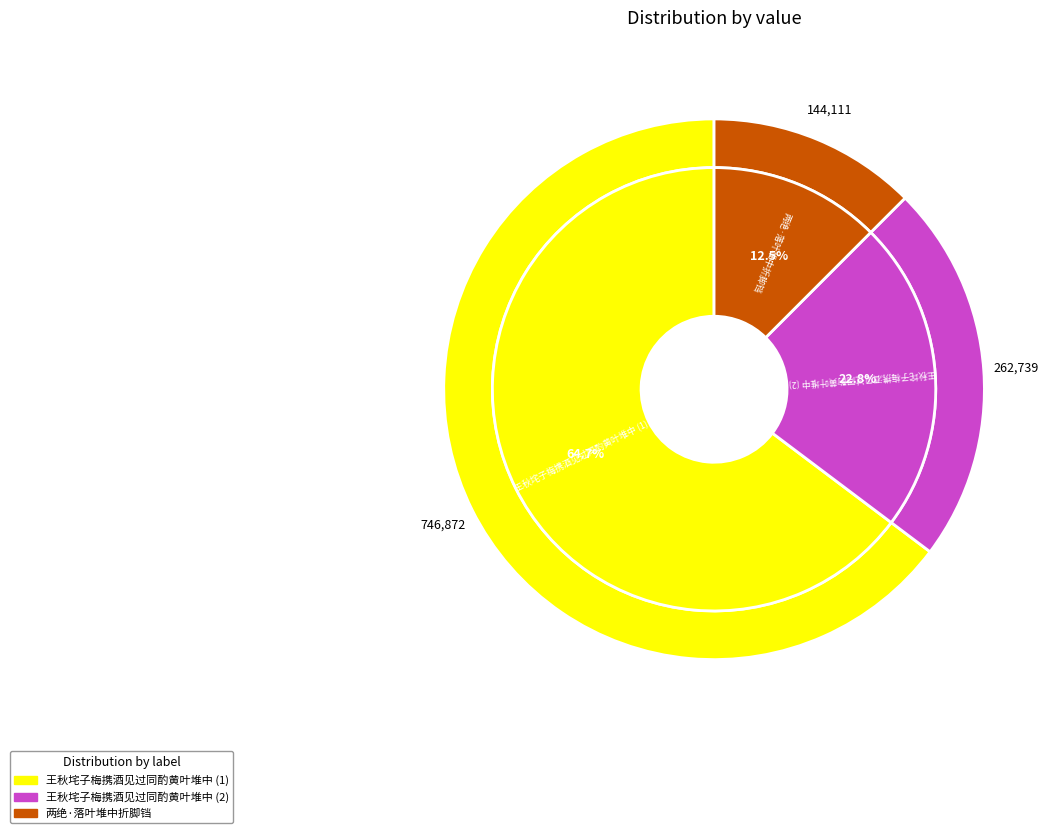

Which slice is the largest?

王秋垞子梅携酒见过同酌黄叶堆中